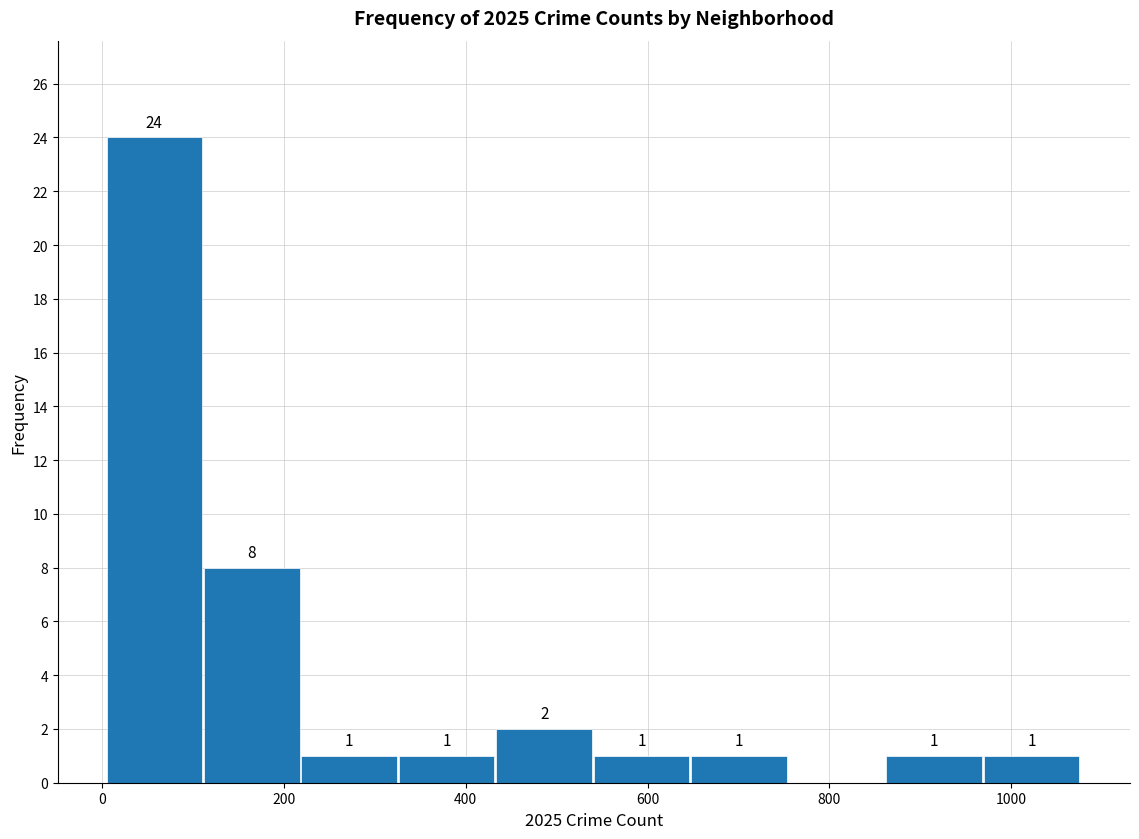

Which range on the x-axis has the tallest bar?

0 to 120